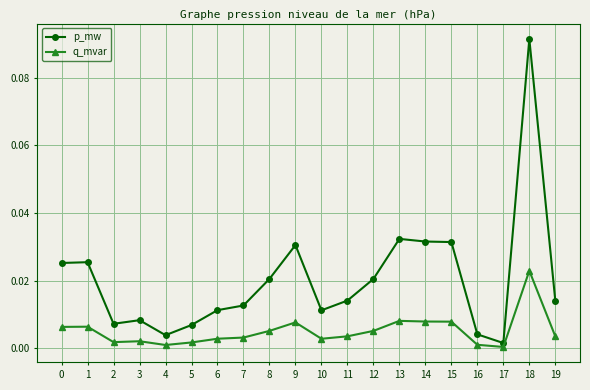

At which label does q_mvar reach its peak?

18